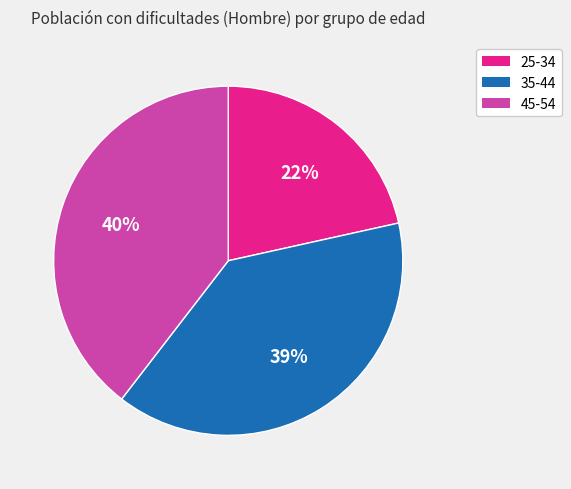

Is there a majority slice in this chart?

No